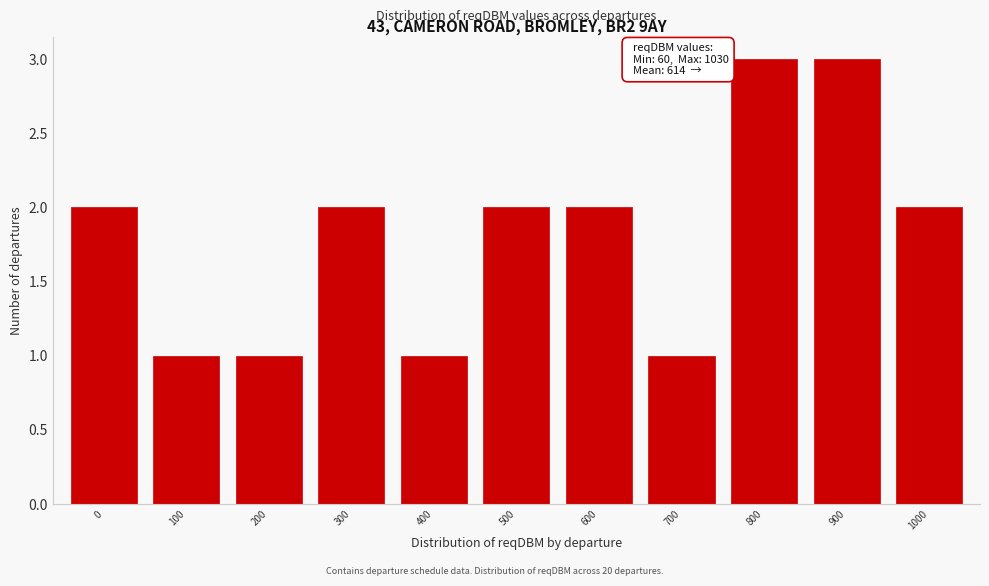

Reading left to right, list all the values displayed in this chart.

2	1	1	2	1	2	2	1	3	3	2